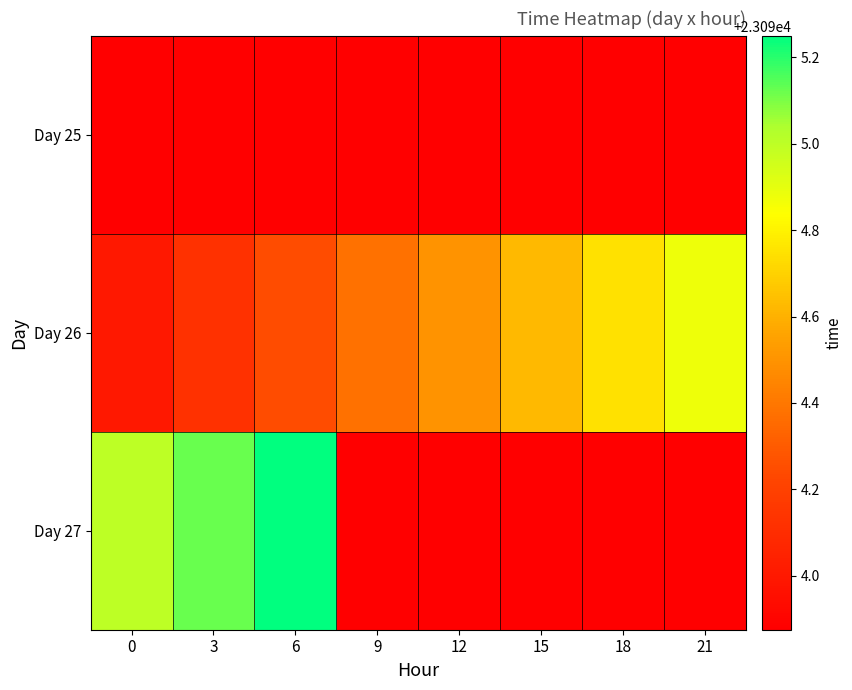

What is the greatest value displayed?

23095.2